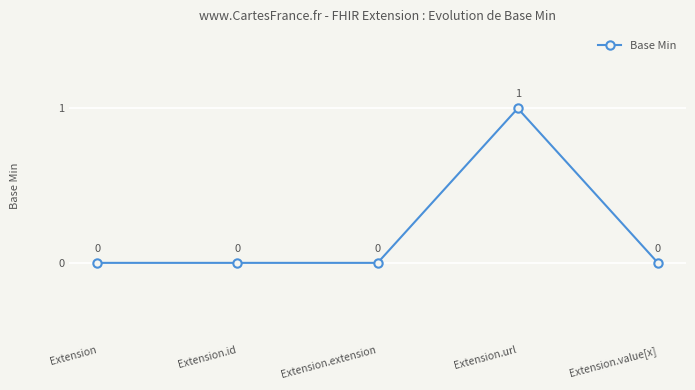

What is the label of the 4th point from the right?

Extension.id